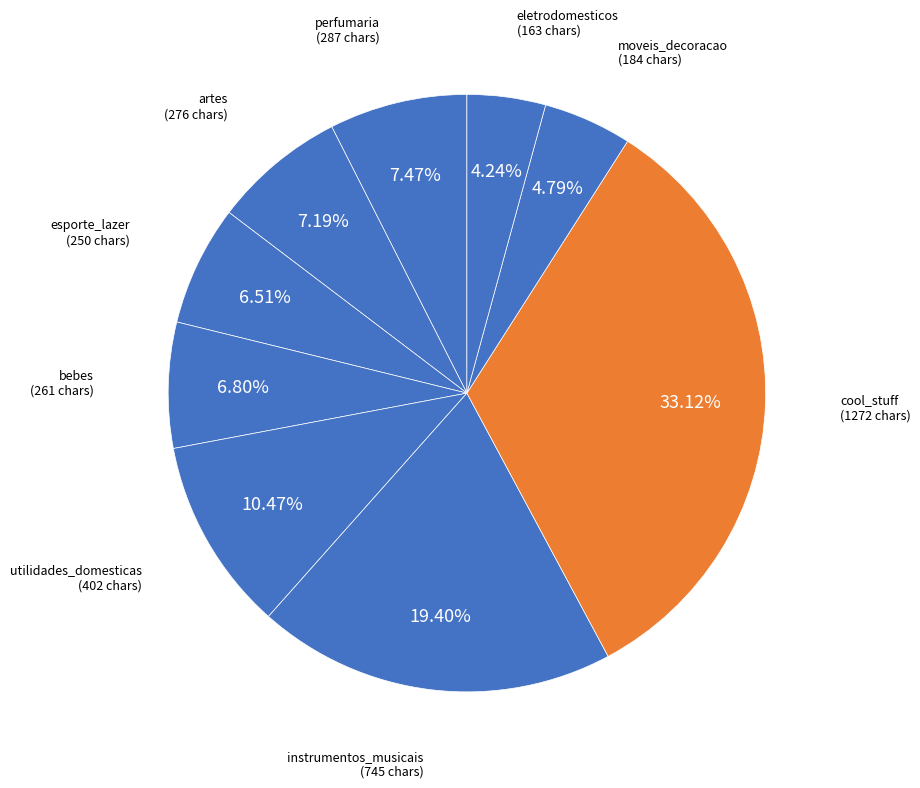

What is the largest slice in the pie chart?

cool_stuff